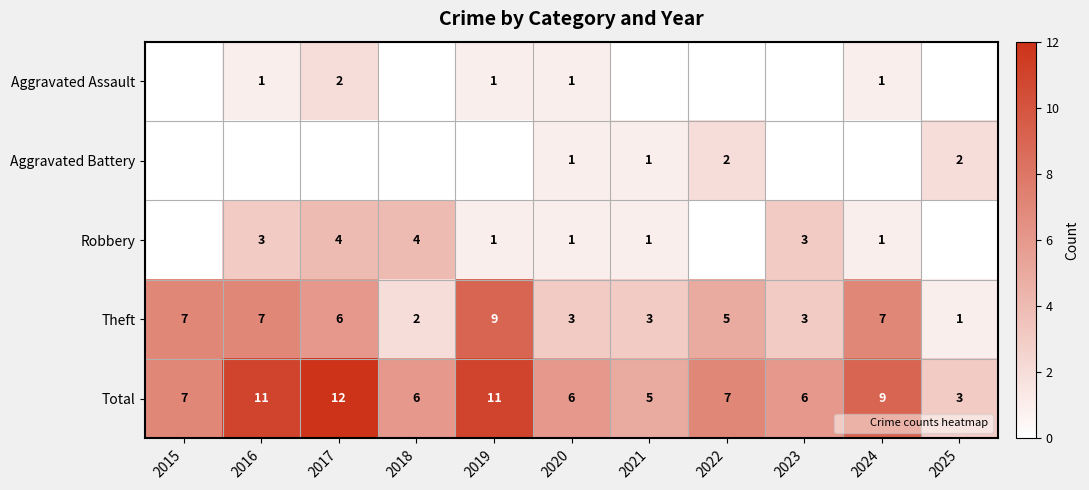

What is the difference between the maximum and minimum values in the Aggravated Assault series?

2